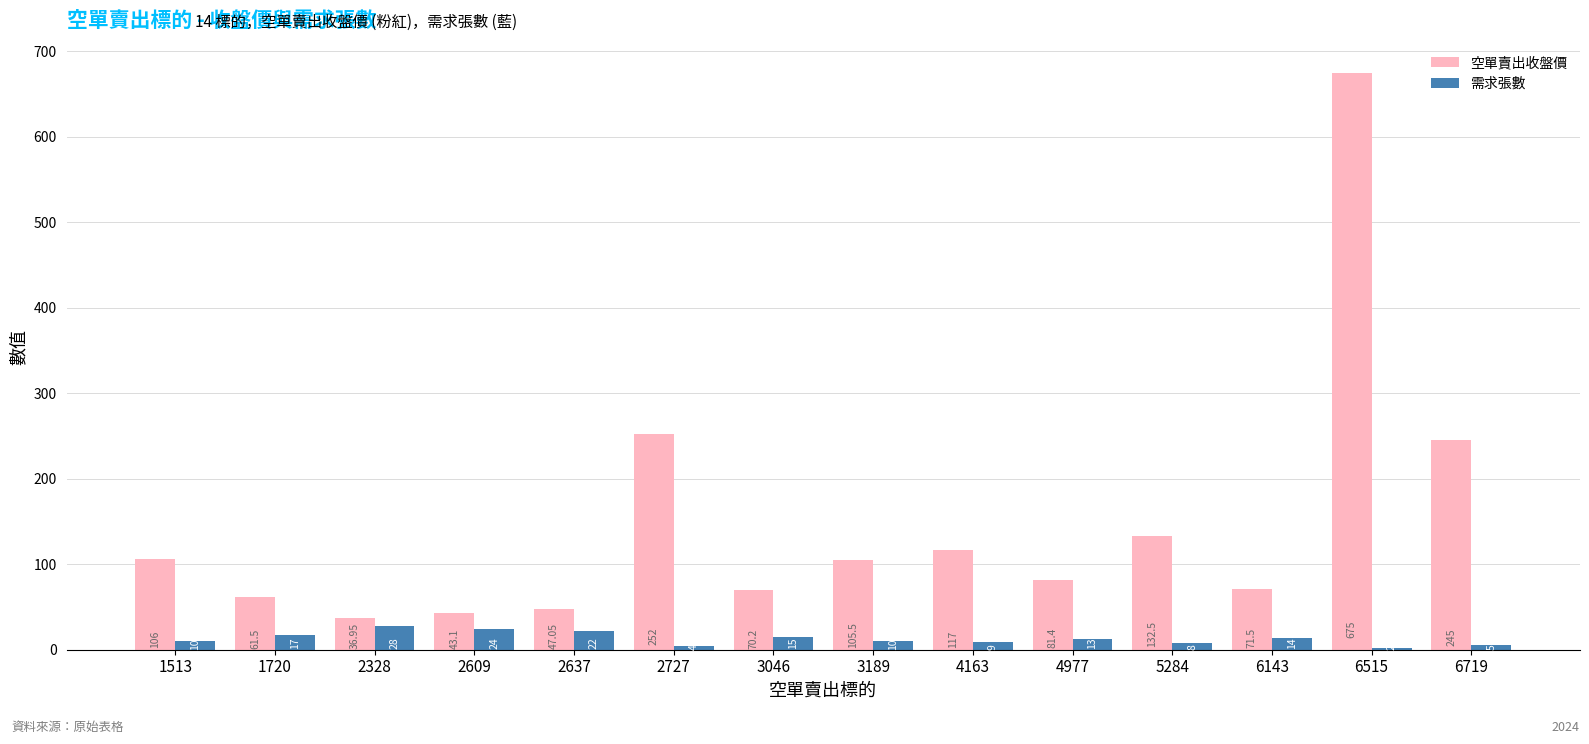

Between 1513 and 5284, which series saw the biggest shift?

空單賣出收盤價